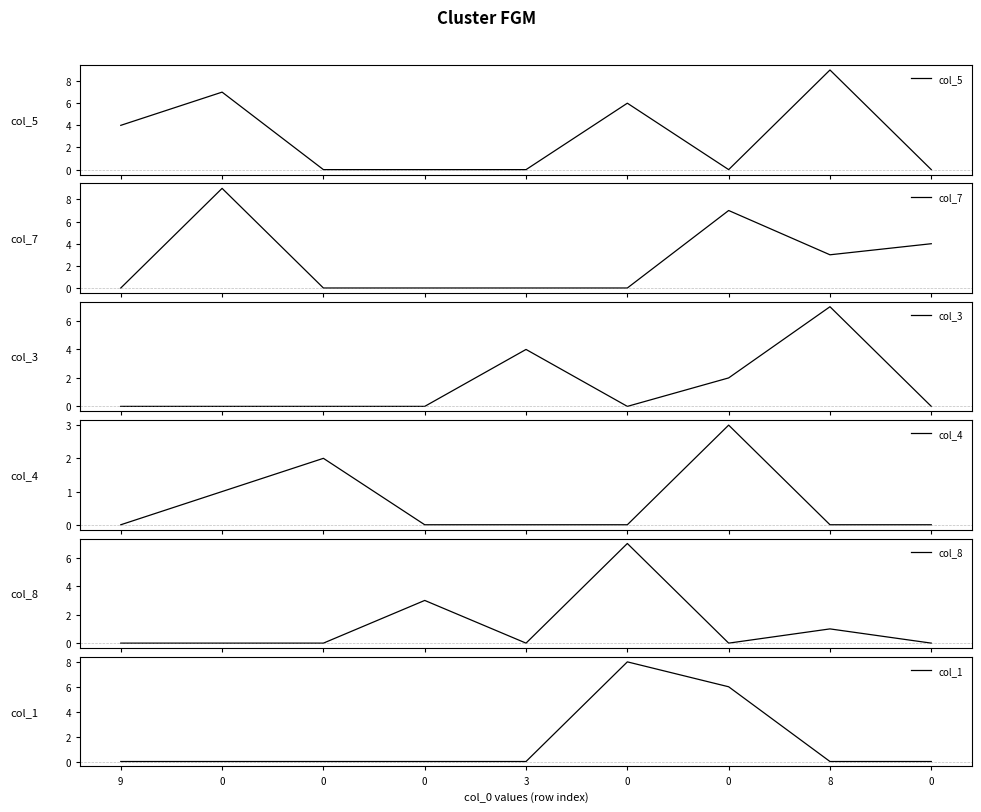

What is the difference between the highest and lowest values at 0?

9